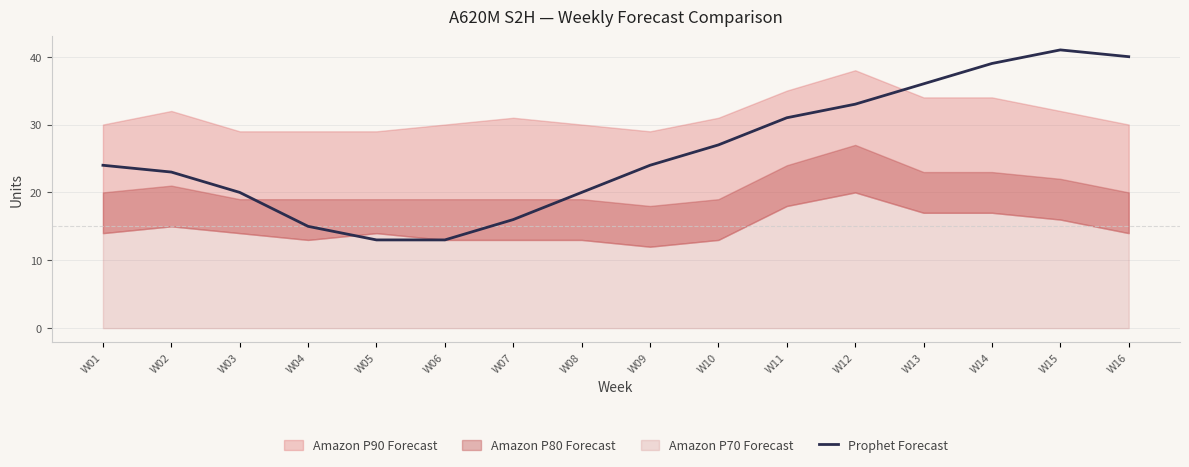

The value of Prophet Forecast at W10 is 39. True or false?

False